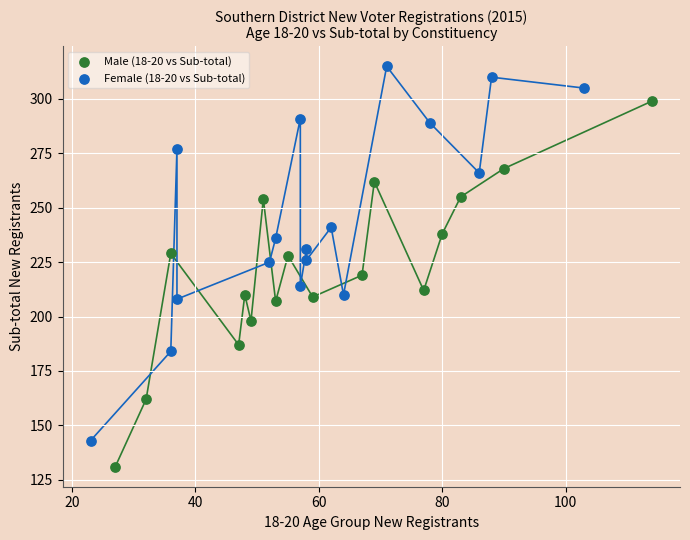

Which series reaches the minimum Y coordinate?

Male (18-20 vs Sub-total)